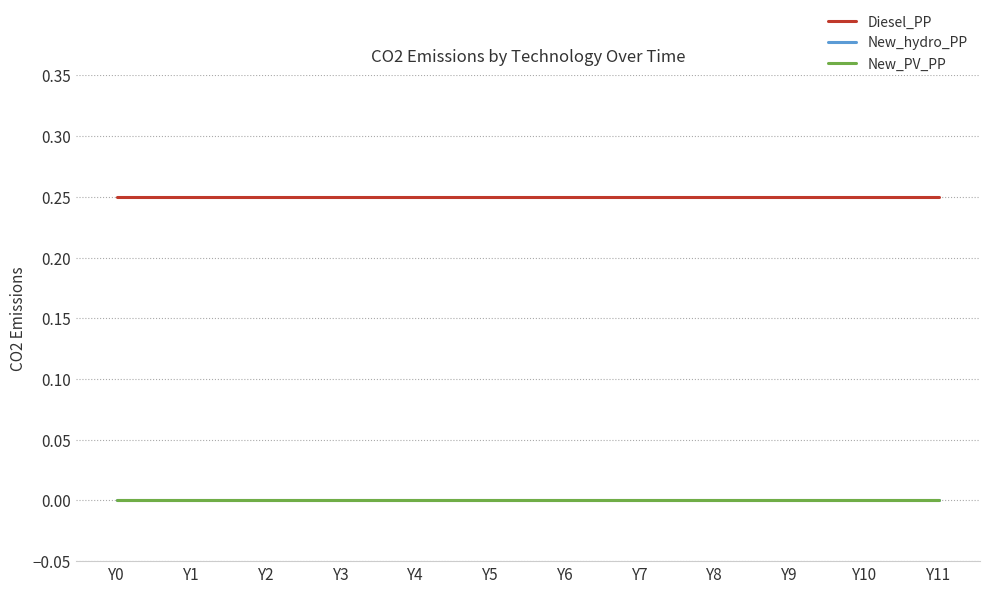

Which series has the largest range (max minus min)?

Diesel_PP